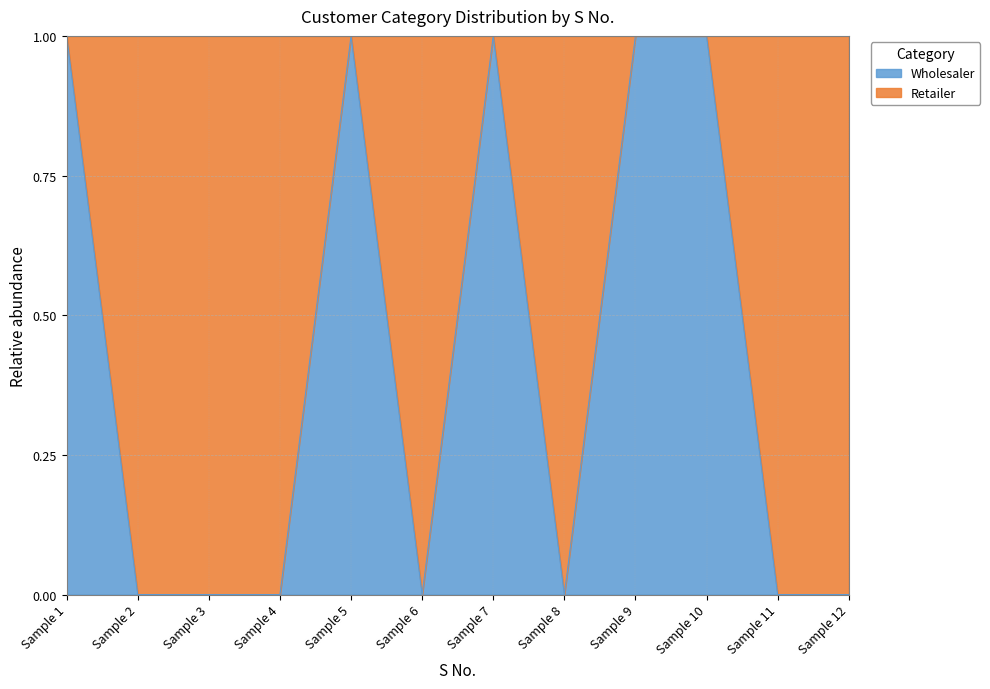

How many lines are shown in the chart?

1